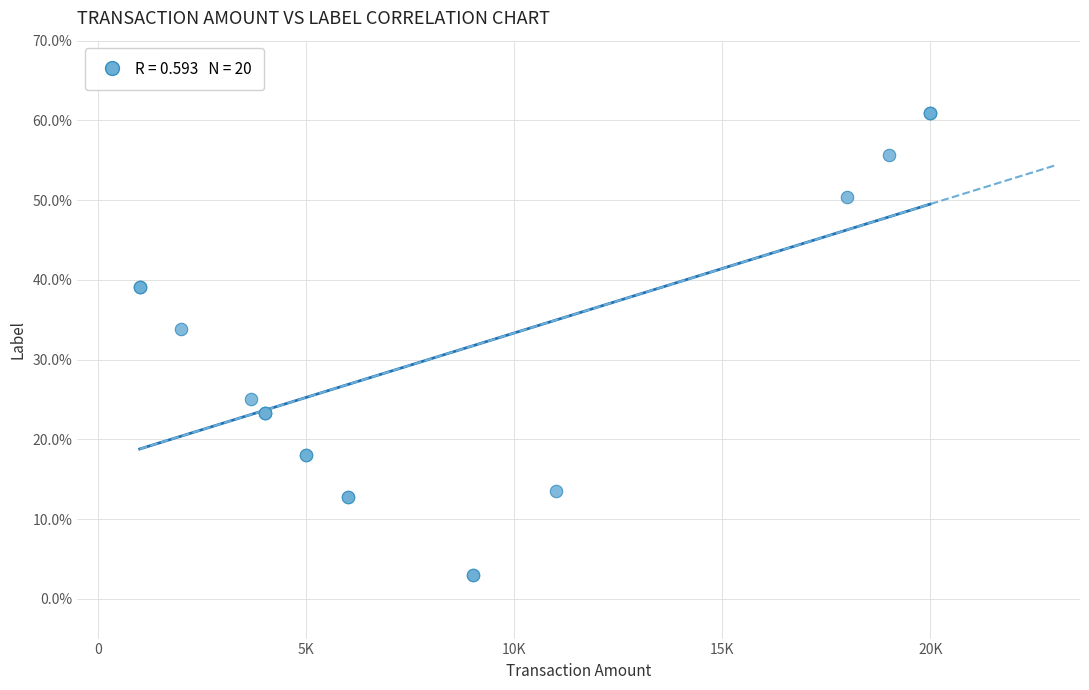

What Y value in the scatter plot is closest to 31?

33.9